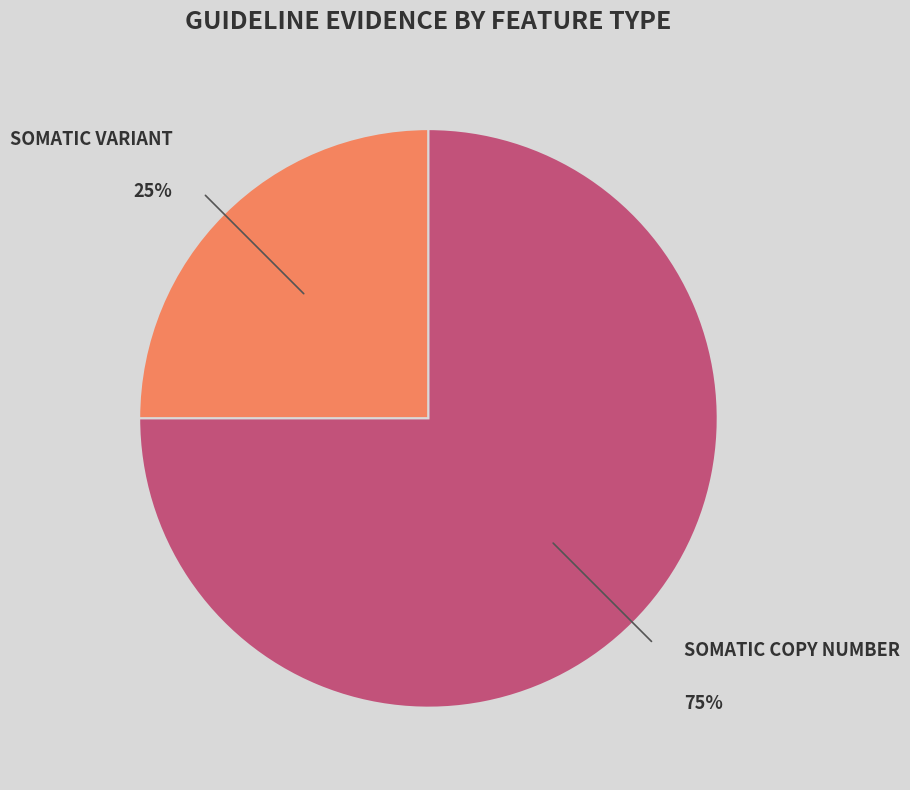

Is there any slice that represents more than half of the pie?

Yes